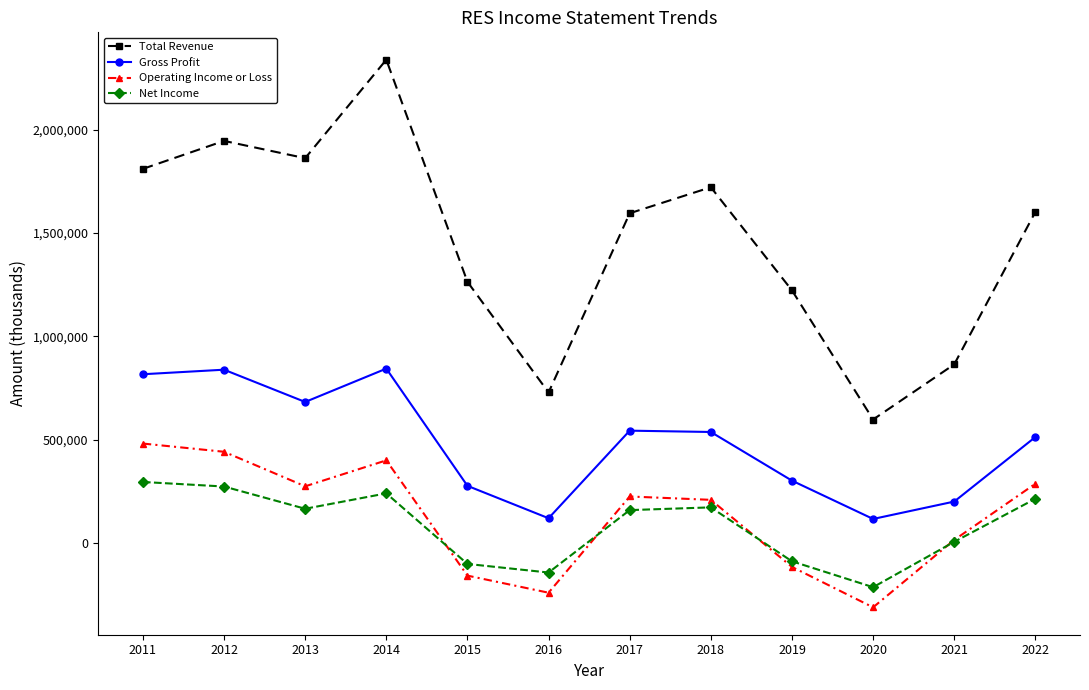

Which series has the largest total across all categories?

Total Revenue